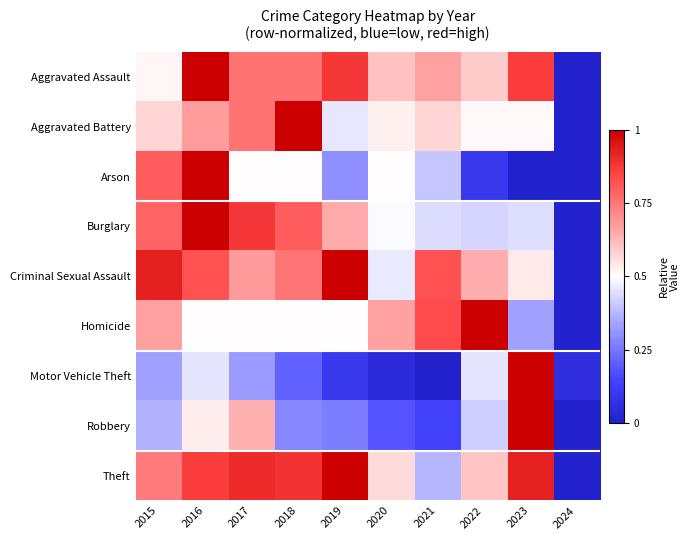

At how many categories does at least one series exceed 0?

10